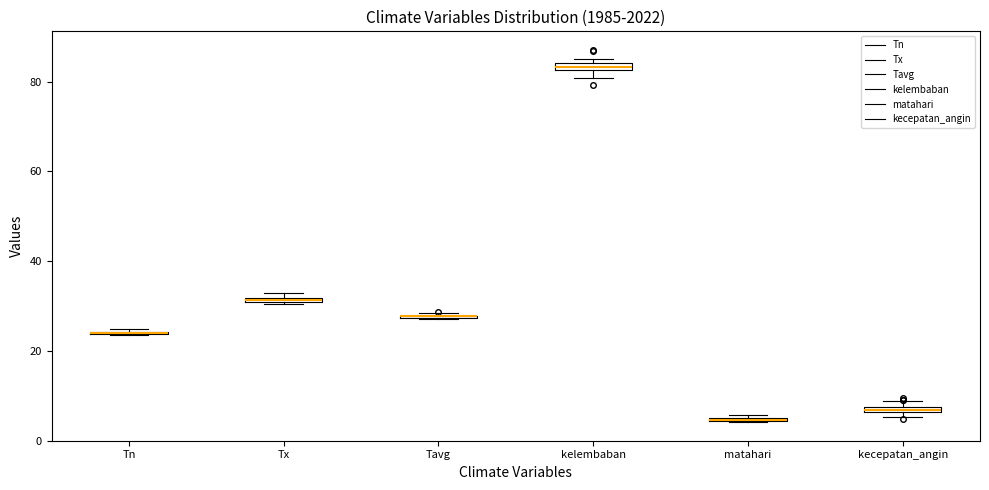

Where is the upper edge of the box for Tx on the y-axis? The values are not printed on the chart, so give them approximately, as read against the axis.

32